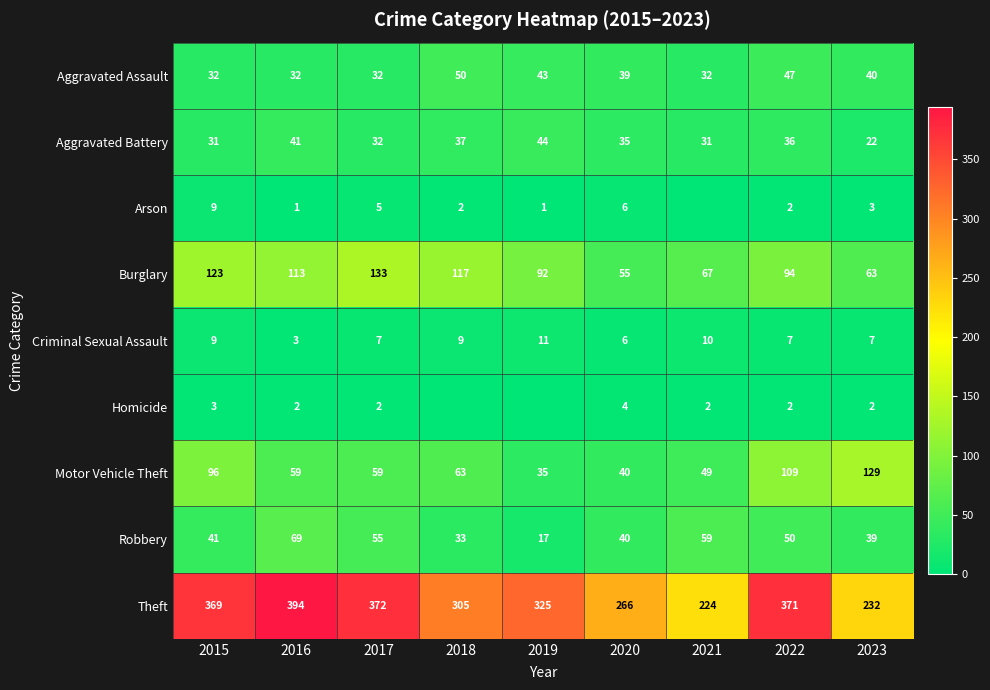

How many data points in Aggravated Assault are less than 39?

4